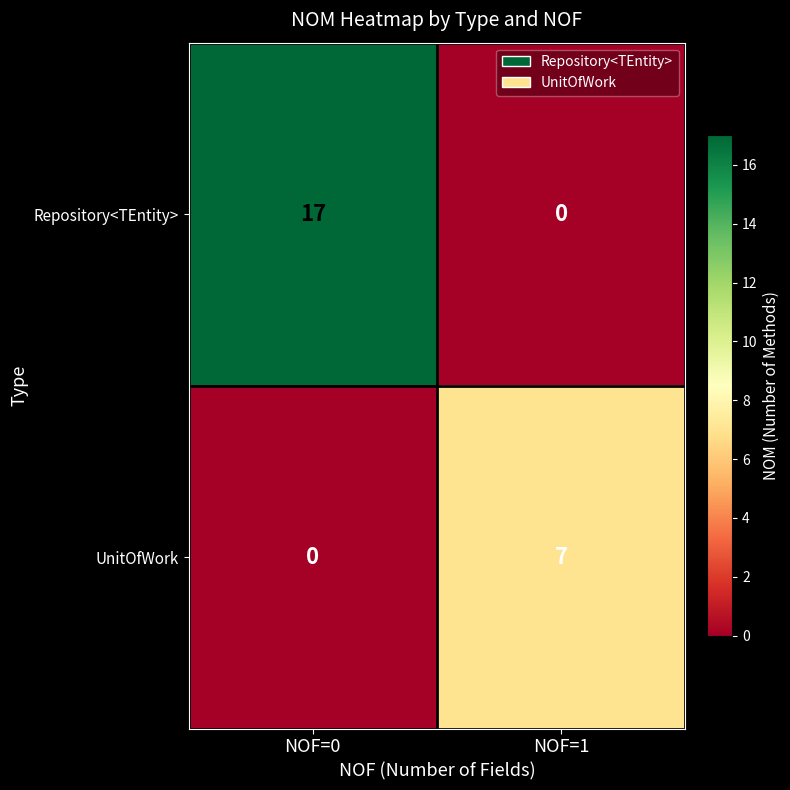

Where is Repository<TEntity> nearest to the value 8?

NOF=1